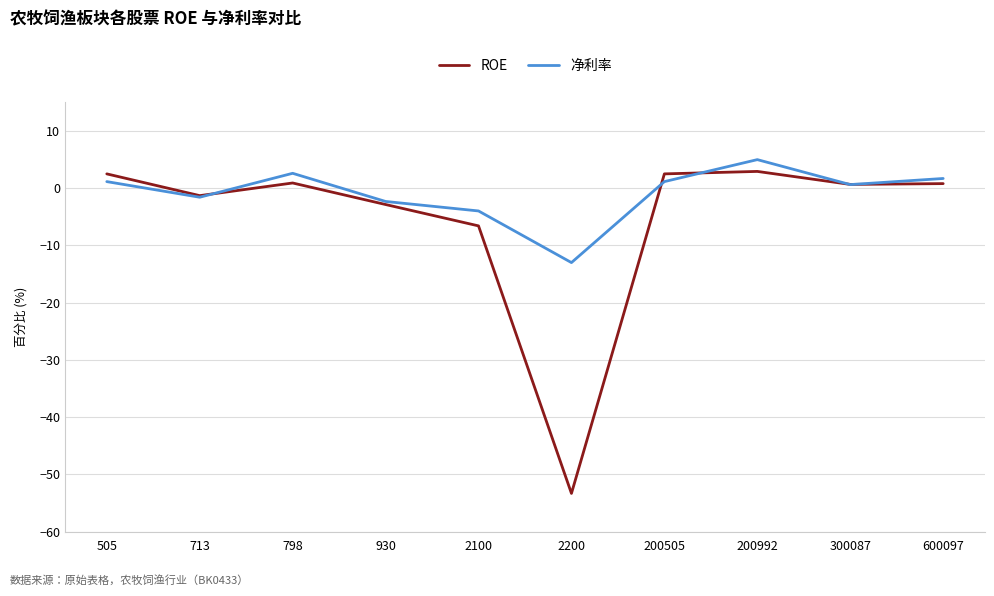

What value does the 净利率 series have at 2100?

-4.0